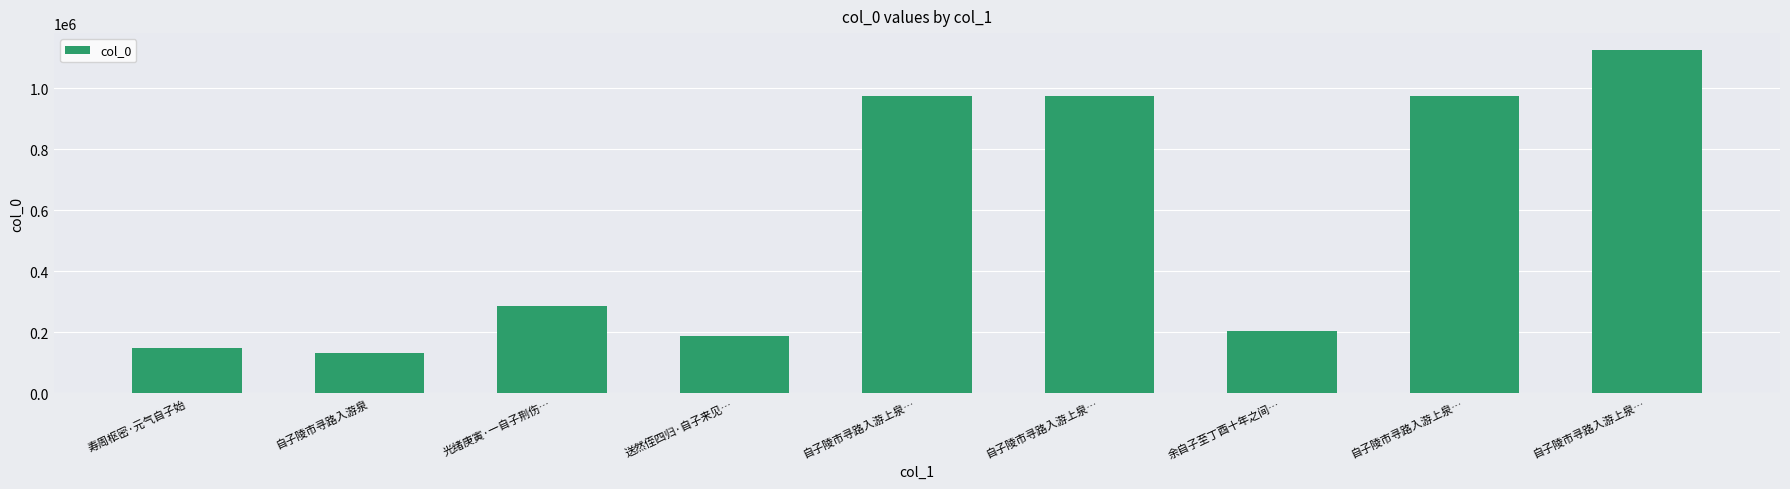

Is it true that the value at 自子陵市寻路入游上泉… is 1124428?

True